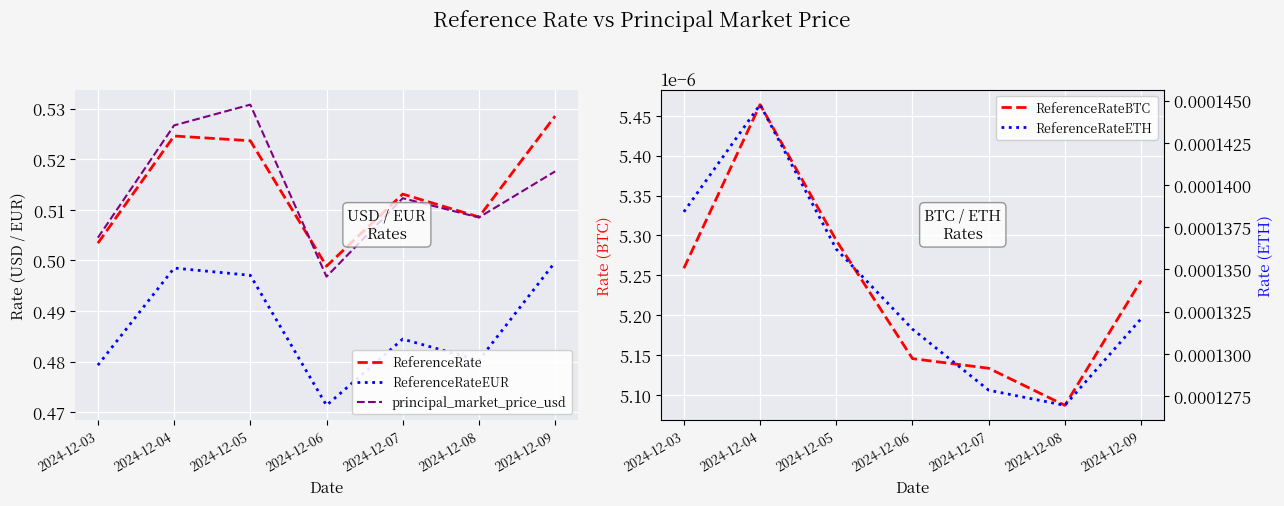

Reading left to right, transcribe all the data shown in this chart.

ReferenceRate: 2024-12-03=0.5	2024-12-04=0.5	2024-12-05=0.5	2024-12-06=0.5	2024-12-07=0.5	2024-12-08=0.5	2024-12-09=0.5
ReferenceRateEUR: 2024-12-03=0.5	2024-12-04=0.5	2024-12-05=0.5	2024-12-06=0.5	2024-12-07=0.5	2024-12-08=0.5	2024-12-09=0.5
principal_market_price_usd: 2024-12-03=0.5	2024-12-04=0.5	2024-12-05=0.5	2024-12-06=0.5	2024-12-07=0.5	2024-12-08=0.5	2024-12-09=0.5
ReferenceRateBTC: 2024-12-03=0.0	2024-12-04=0.0	2024-12-05=0.0	2024-12-06=0.0	2024-12-07=0.0	2024-12-08=0.0	2024-12-09=0.0
ReferenceRateETH: 2024-12-03=0.0	2024-12-04=0.0	2024-12-05=0.0	2024-12-06=0.0	2024-12-07=0.0	2024-12-08=0.0	2024-12-09=0.0